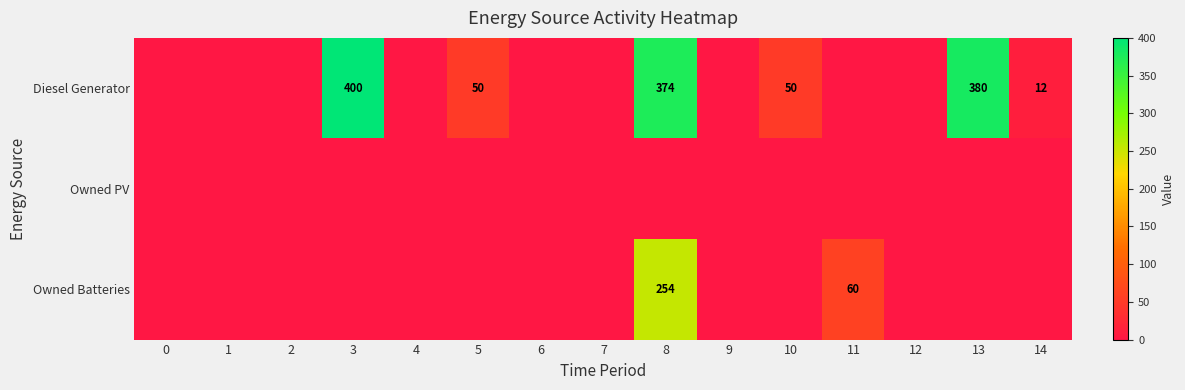

At how many categories does at least one series exceed 189?

3